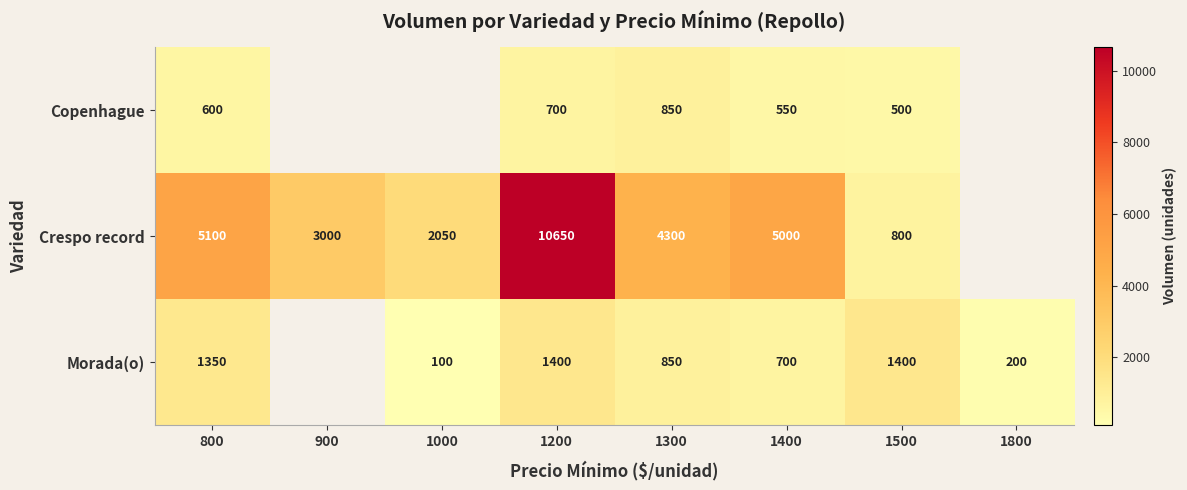

Which category has the lowest value in the Crespo record series?

1500